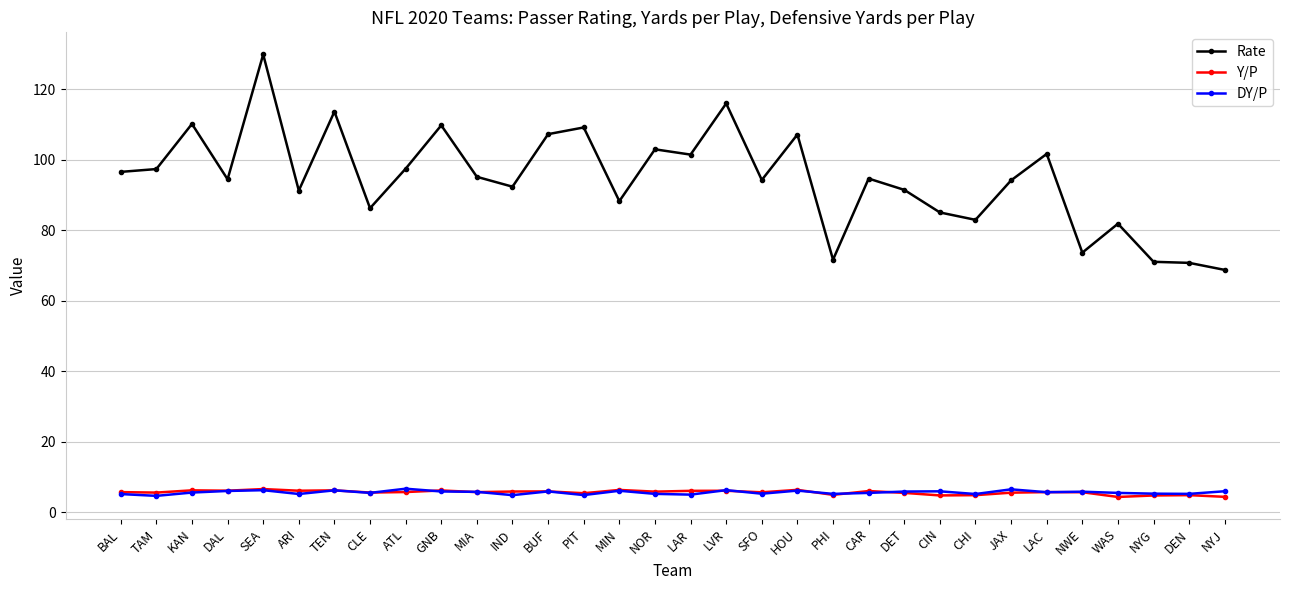

Which series has the largest total across all categories?

Rate